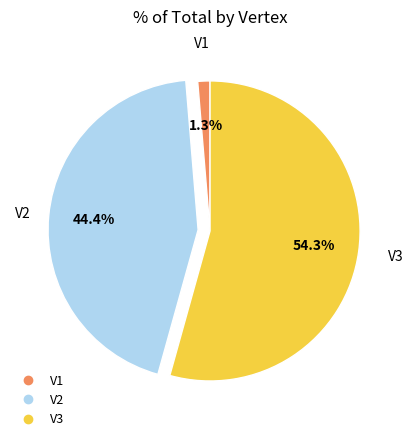

How many segments does this pie chart have?

3